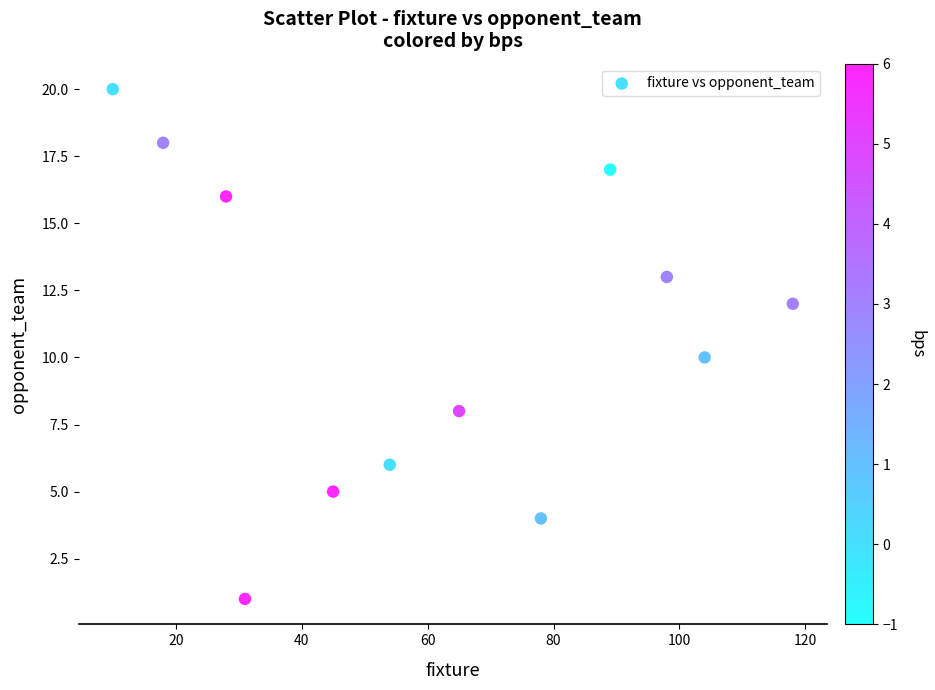

What is the range of Y values (max minus min)?

19